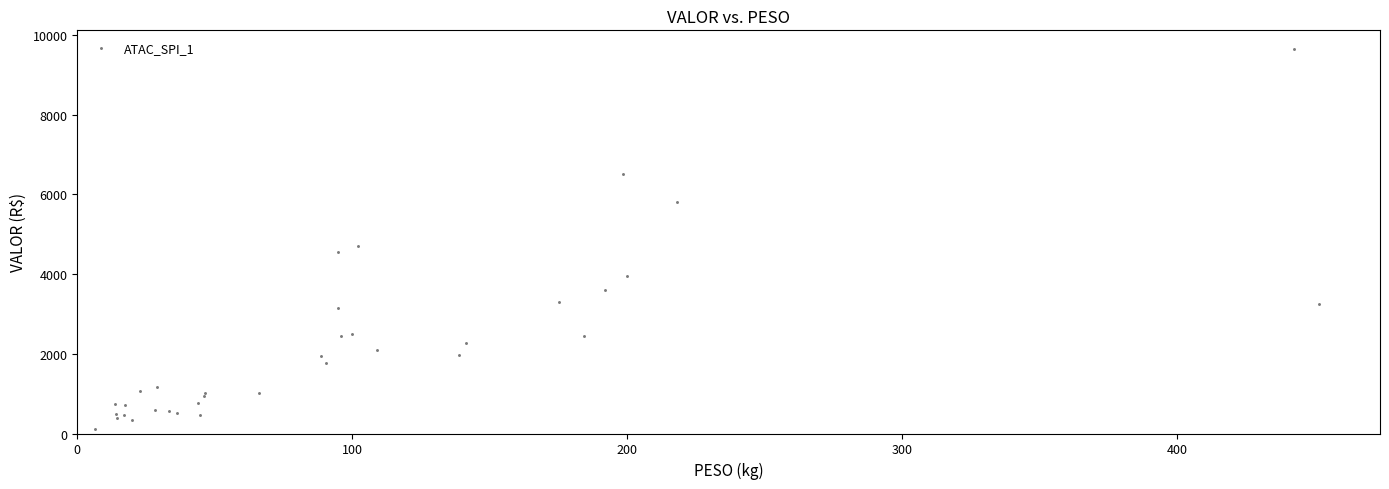

What Y value in the scatter plot is closest to 4875?

4707.0